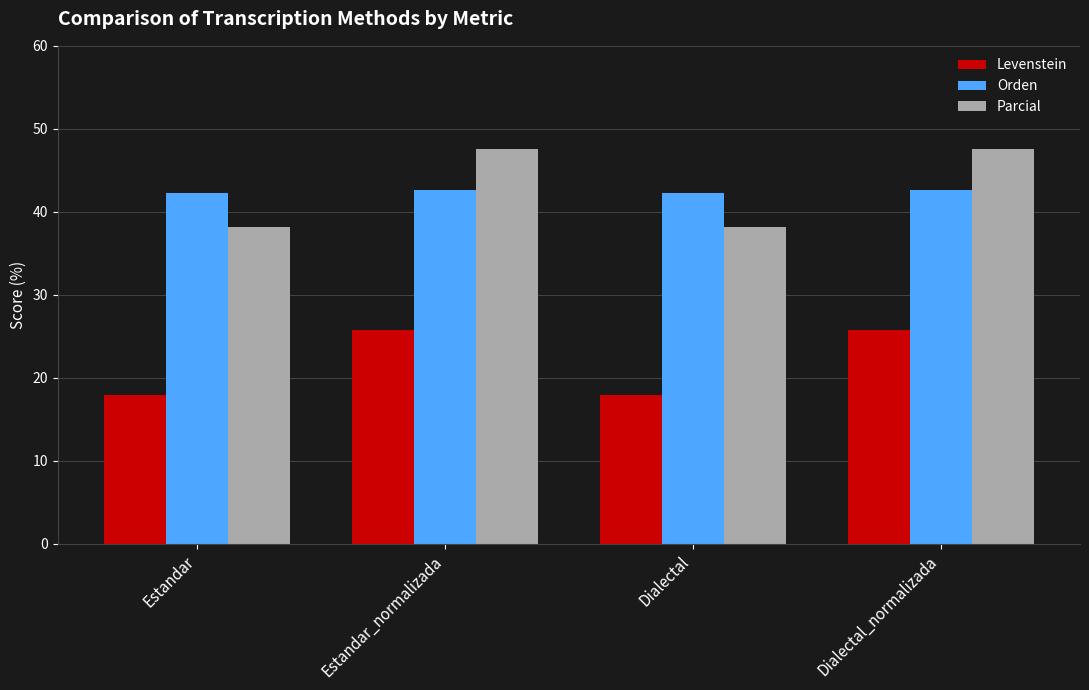

Reading left to right, transcribe all the data shown in this chart.

Levenstein: Estandar=17.9	Estandar_normalizada=25.8	Dialectal=17.9	Dialectal_normalizada=25.8
Orden: Estandar=42.2	Estandar_normalizada=42.6	Dialectal=42.2	Dialectal_normalizada=42.6
Parcial: Estandar=38.2	Estandar_normalizada=47.5	Dialectal=38.2	Dialectal_normalizada=47.5